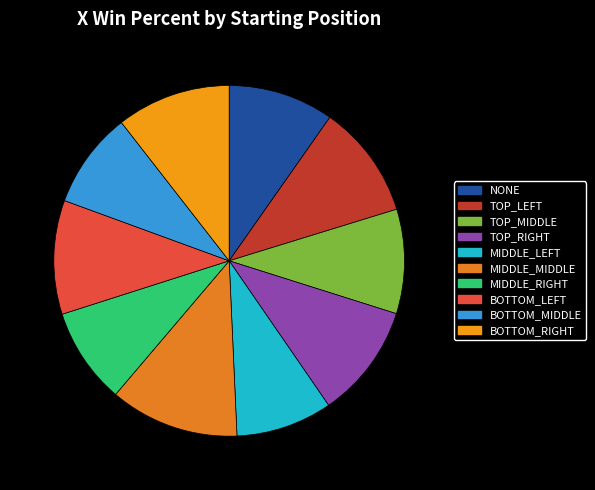

Which category has the smallest portion of the pie?

MIDDLE_RIGHT